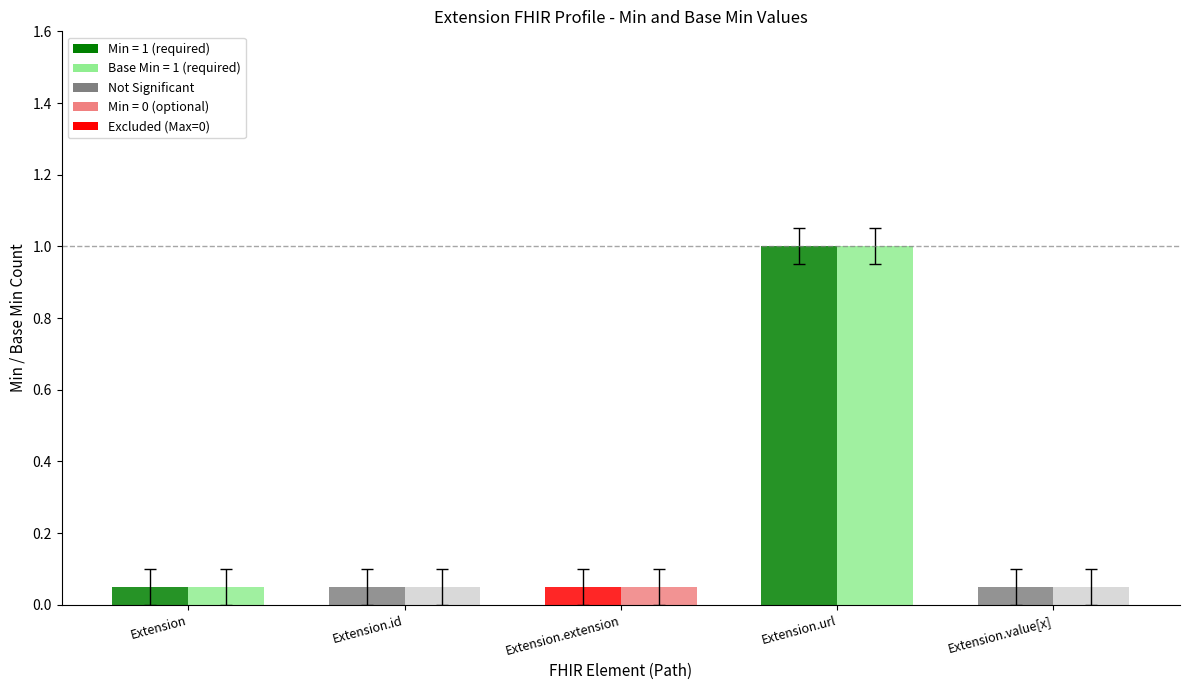

What is the label of the 5th bar from the right?

Extension